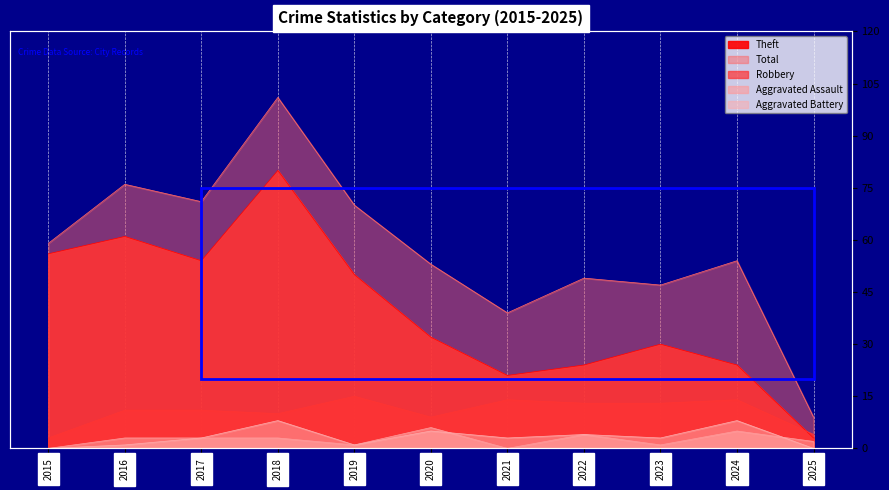

True or false: Theft and Aggravated Assault cross at least once.

False